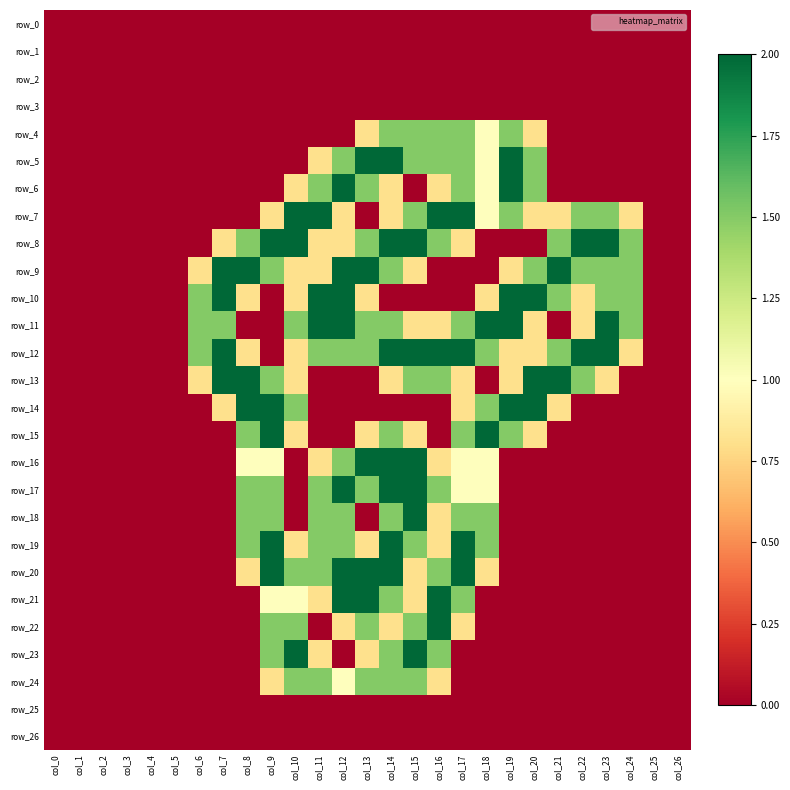

The value of row_9 at col_13 is 3.3. True or false?

False